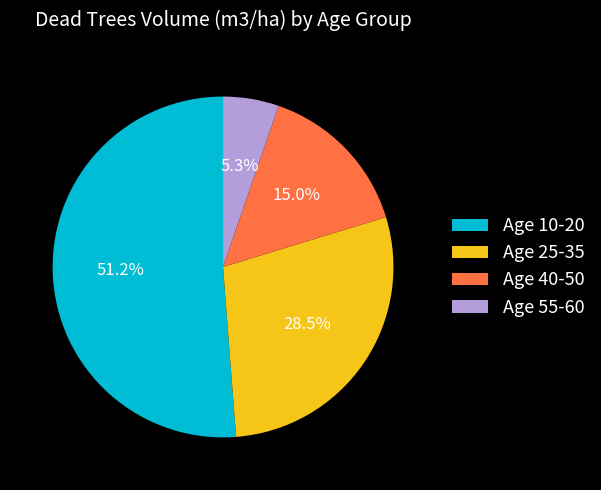

How many slices are in this pie chart?

4